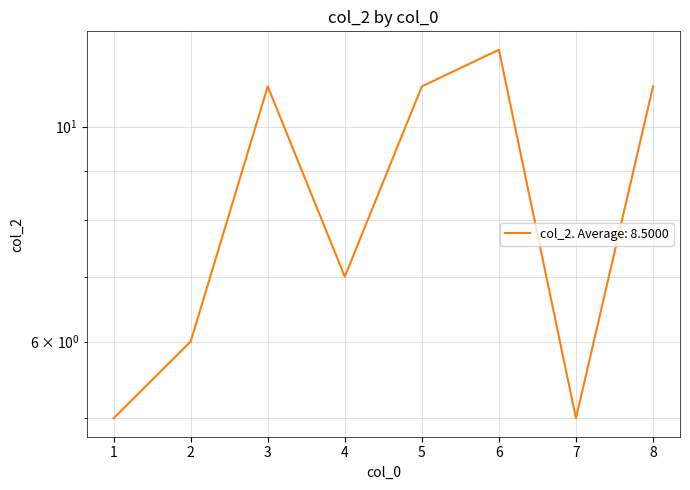

Which label corresponds to the largest value in the chart?

6